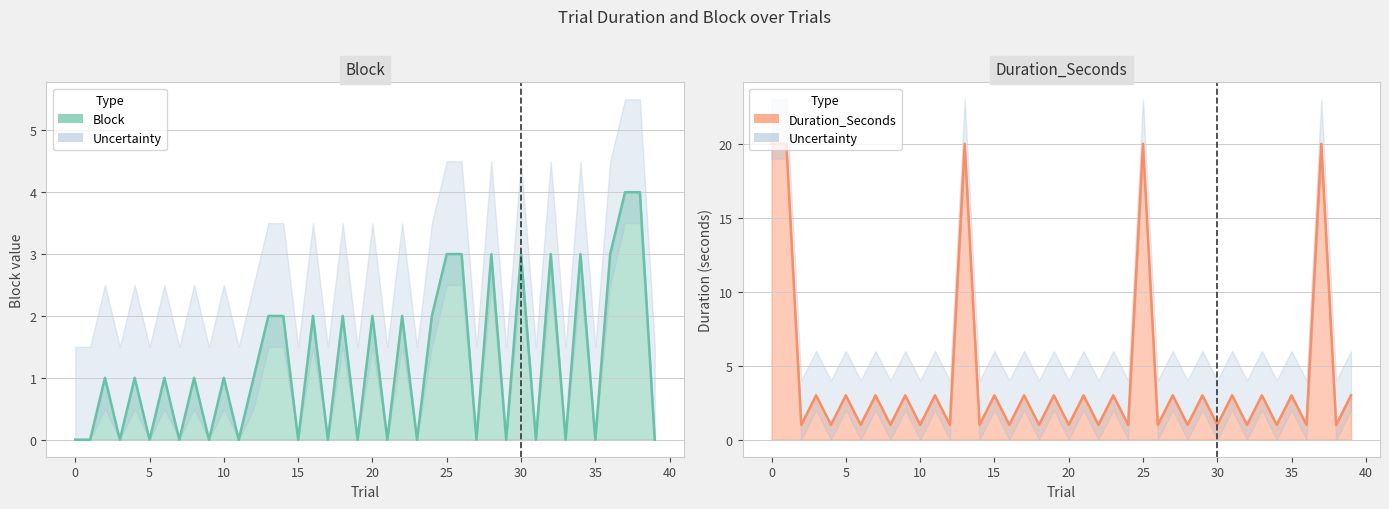

What is the highest value of the Duration_Seconds series?

20